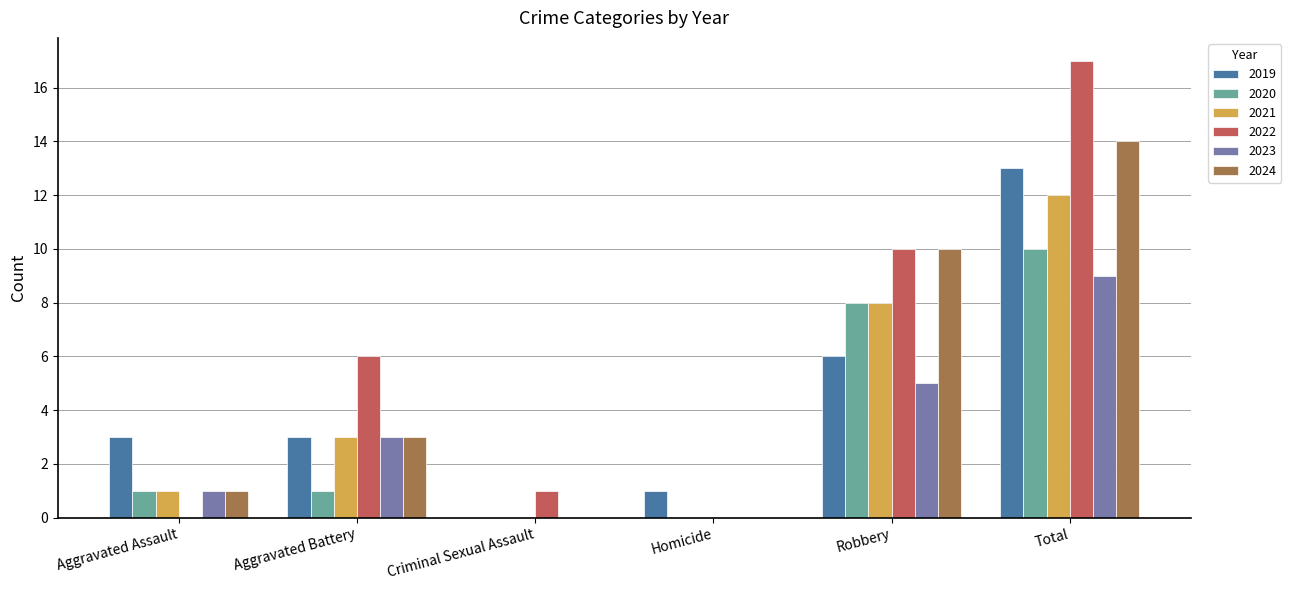

How many series are shown in this chart?

6